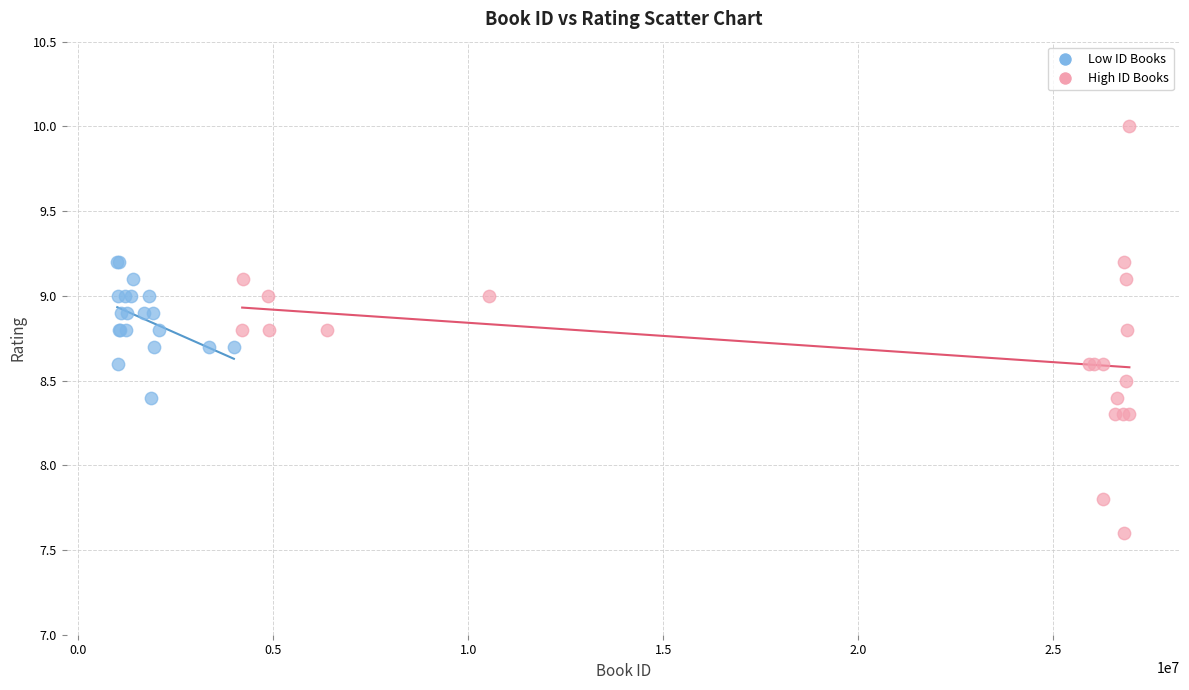

Which series reaches the maximum Y coordinate?

High ID Books